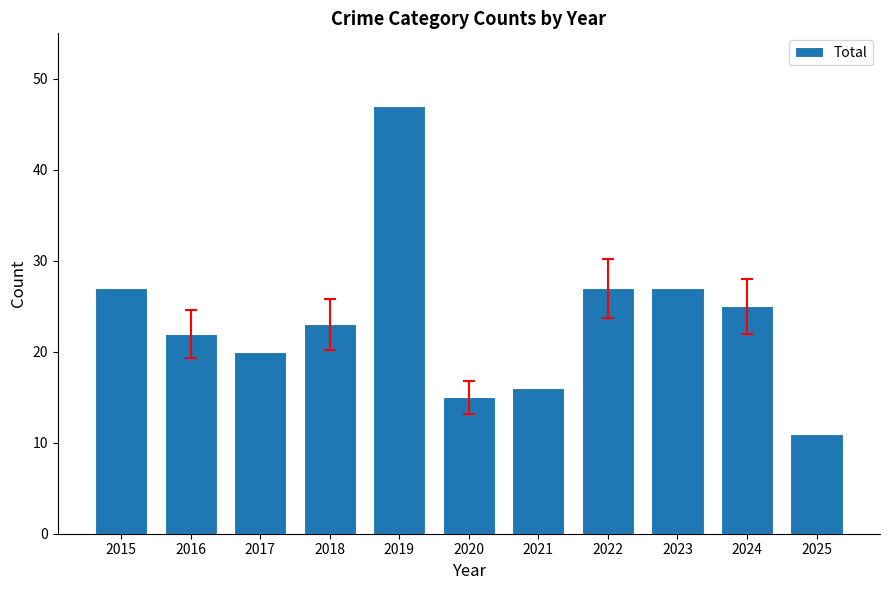

At which category does the chart reach its peak across all series?

2019